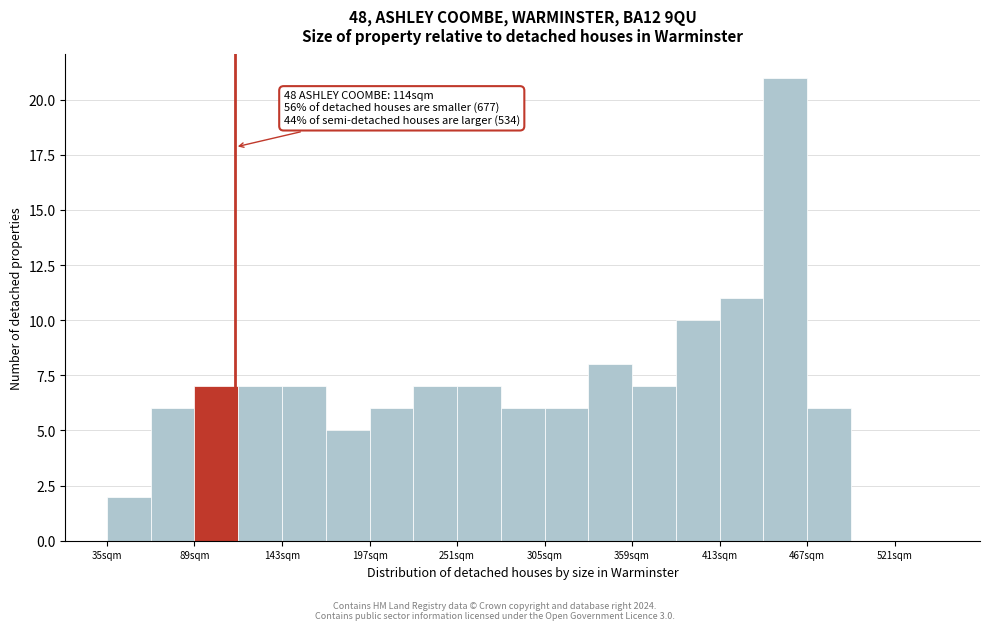

Around what value on the x-axis is the tallest bar? Give the approximate position of its centre, as read against the axis.

450